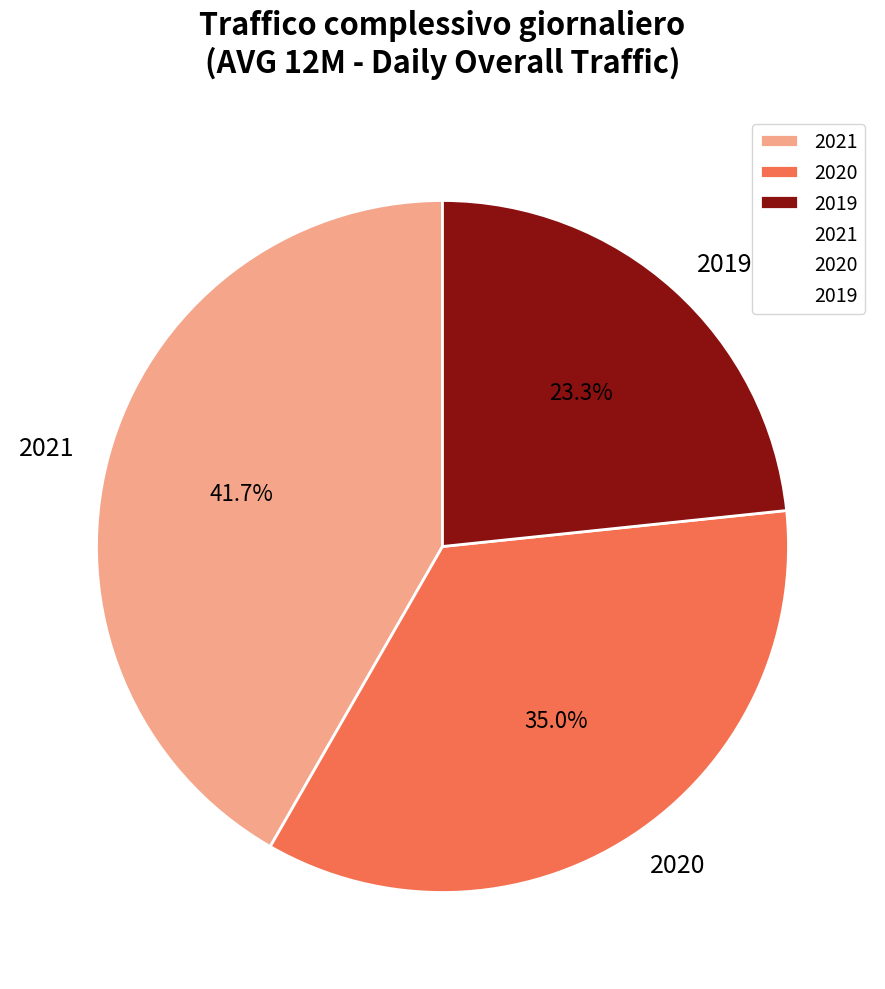

Is 2019 the majority of the pie?

No